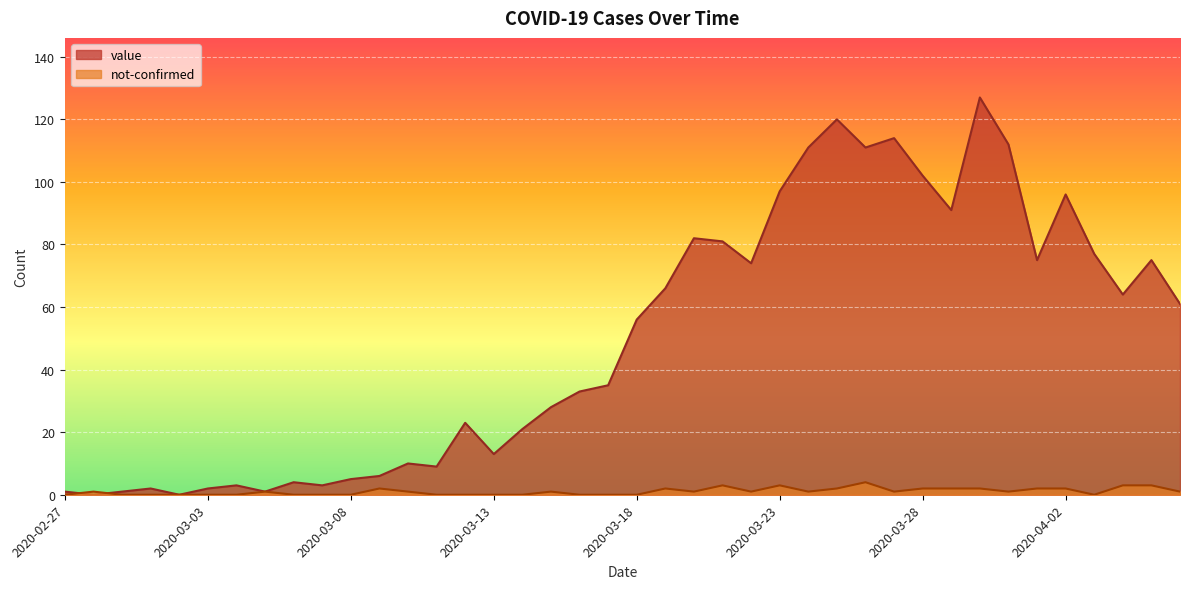

How many values in the value series exceed 56?

19